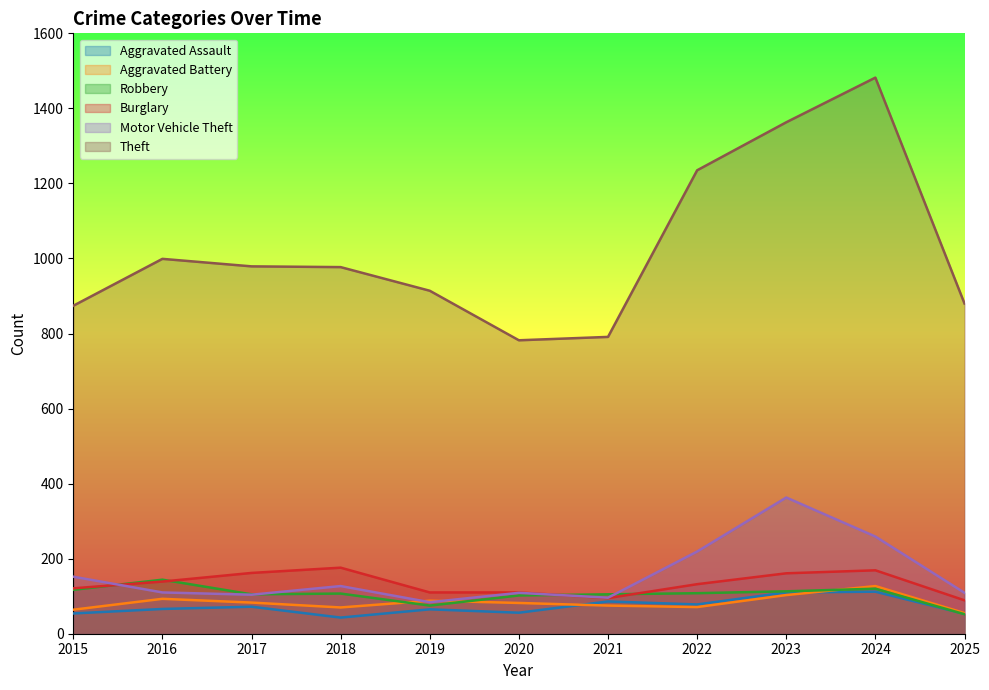

How many values in the Burglary series are below 132?

5